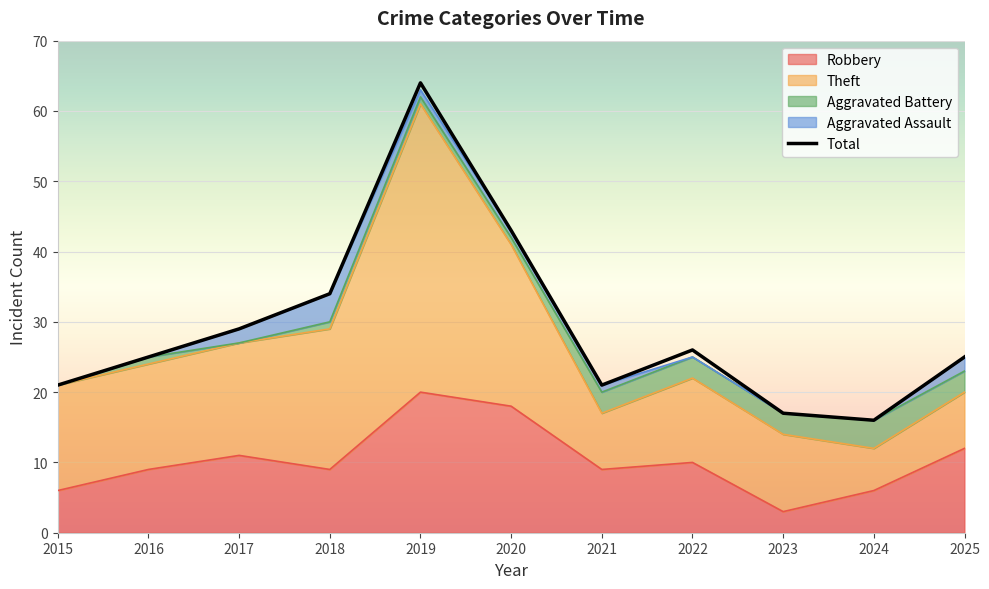

What is the average value of the Theft series?

16